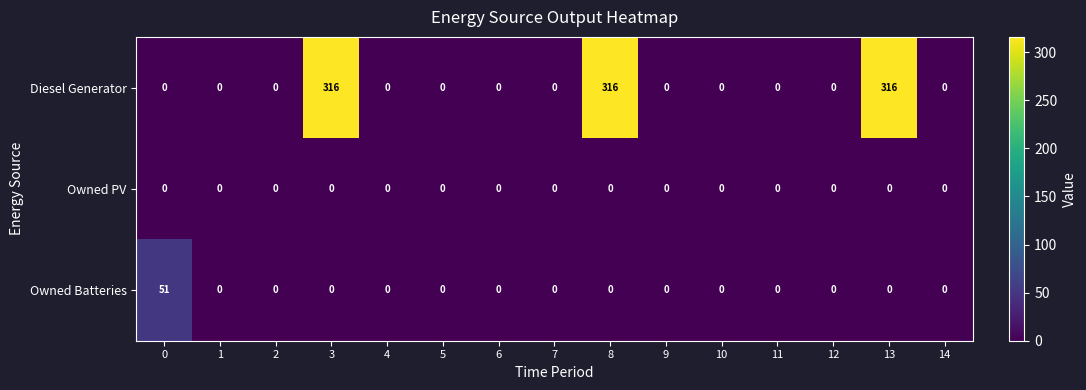

List the series in order of their peak value, highest first.

Diesel Generator, Owned Batteries, Owned PV